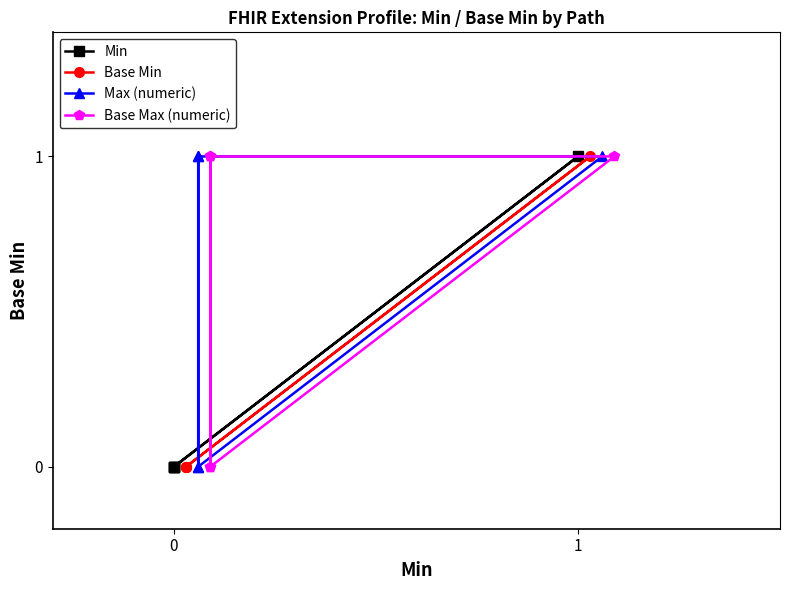

Reading left to right, list all the values displayed in this chart.

Min: 0=0	1=0	2=0	3=1	4=0
Base Min: 0=0	1=0	2=0	3=1	4=0
Max (numeric): 0=0	1=1	2=0	3=1	4=1
Base Max (numeric): 0=0	1=1	2=0	3=1	4=1